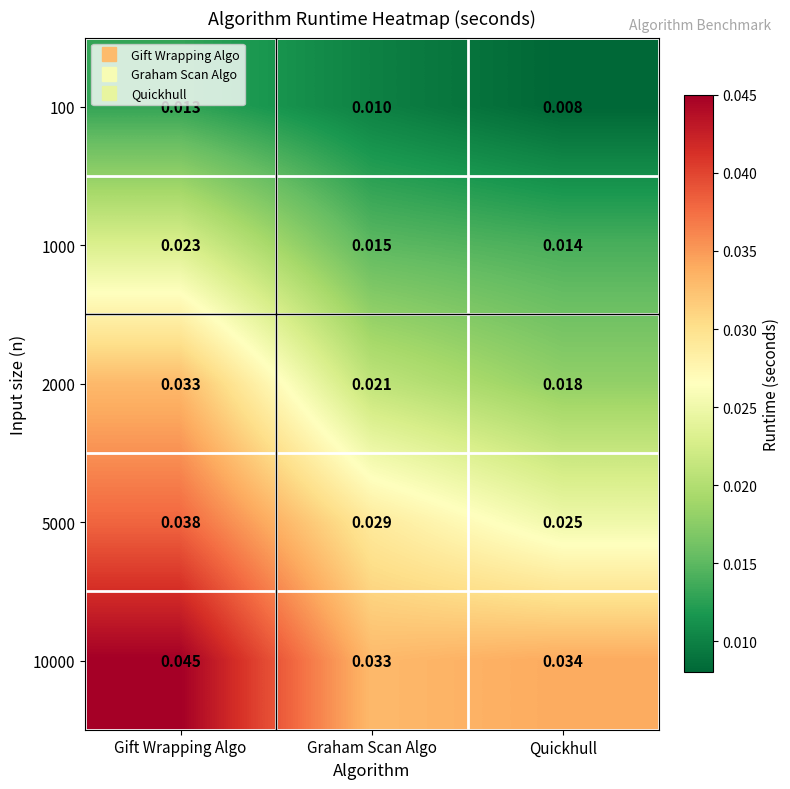

Which label corresponds to the smallest value in the chart?

Quickhull